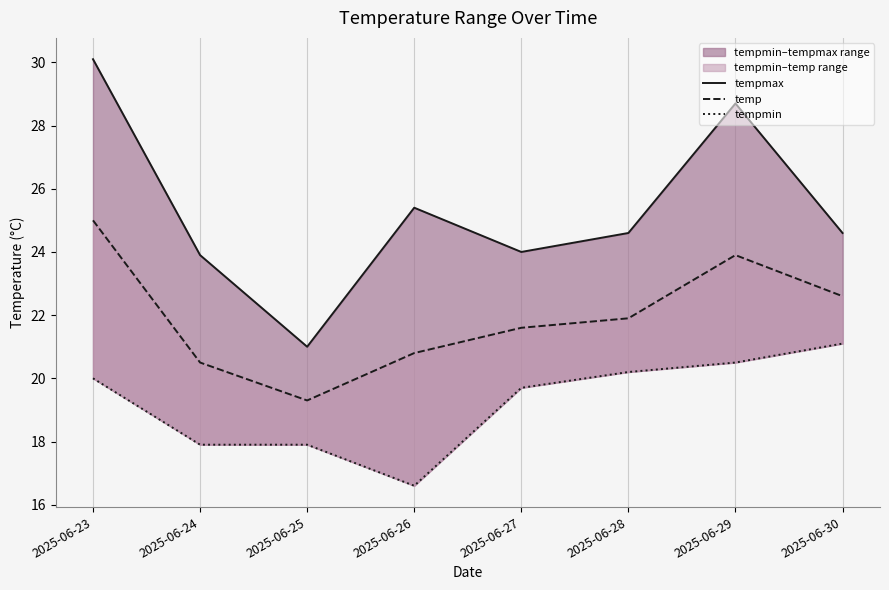

What is the spread (max minus min) of values at 2025-06-30?

3.5